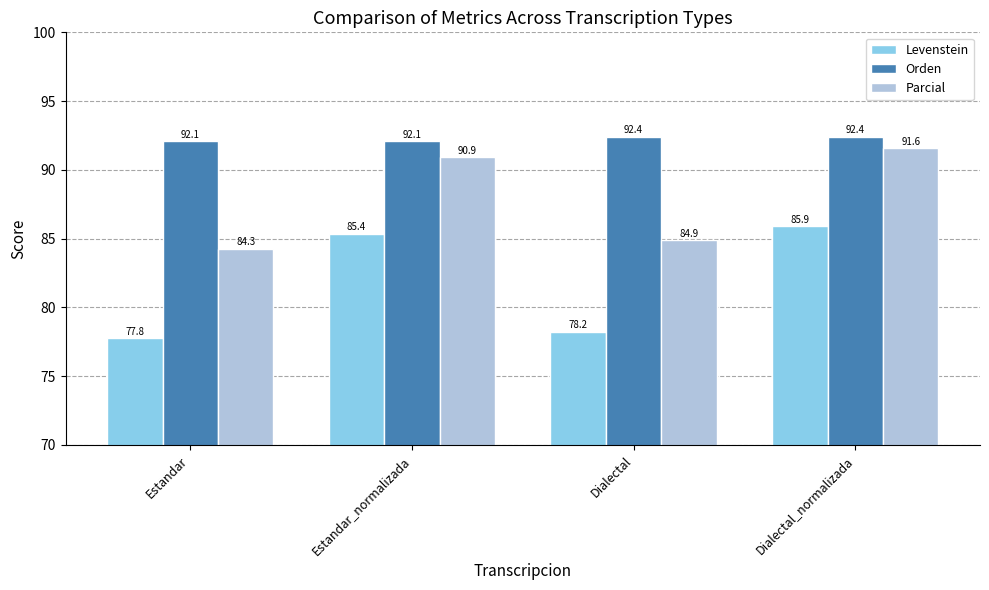

Reading left to right, list all the values displayed in this chart.

Levenstein: 77.8	85.4	78.2	85.9
Orden: 92.1	92.1	92.4	92.4
Parcial: 84.3	90.9	84.9	91.6